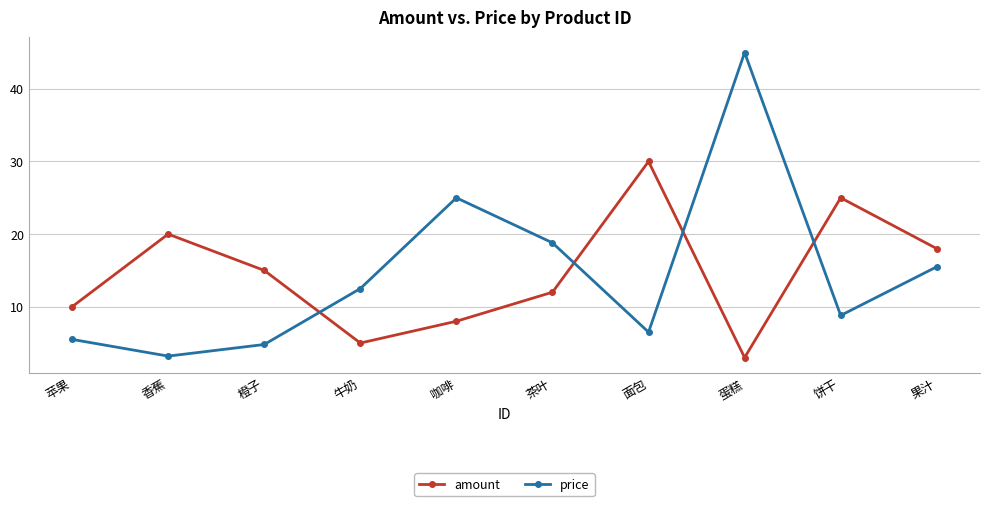

Where does the amount series first go above 15?

香蕉